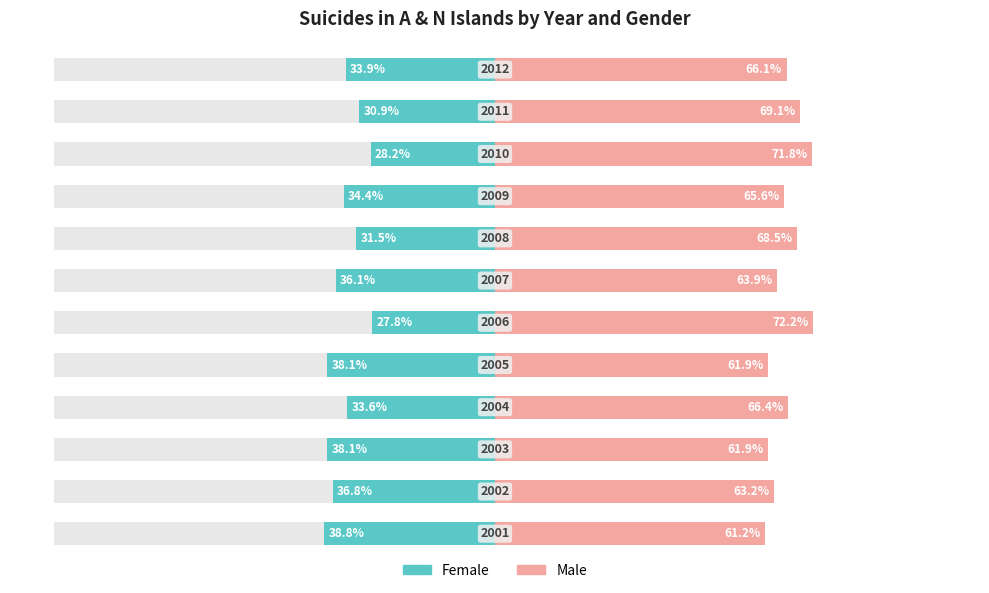

What is the average value of the Female series?

-34.0